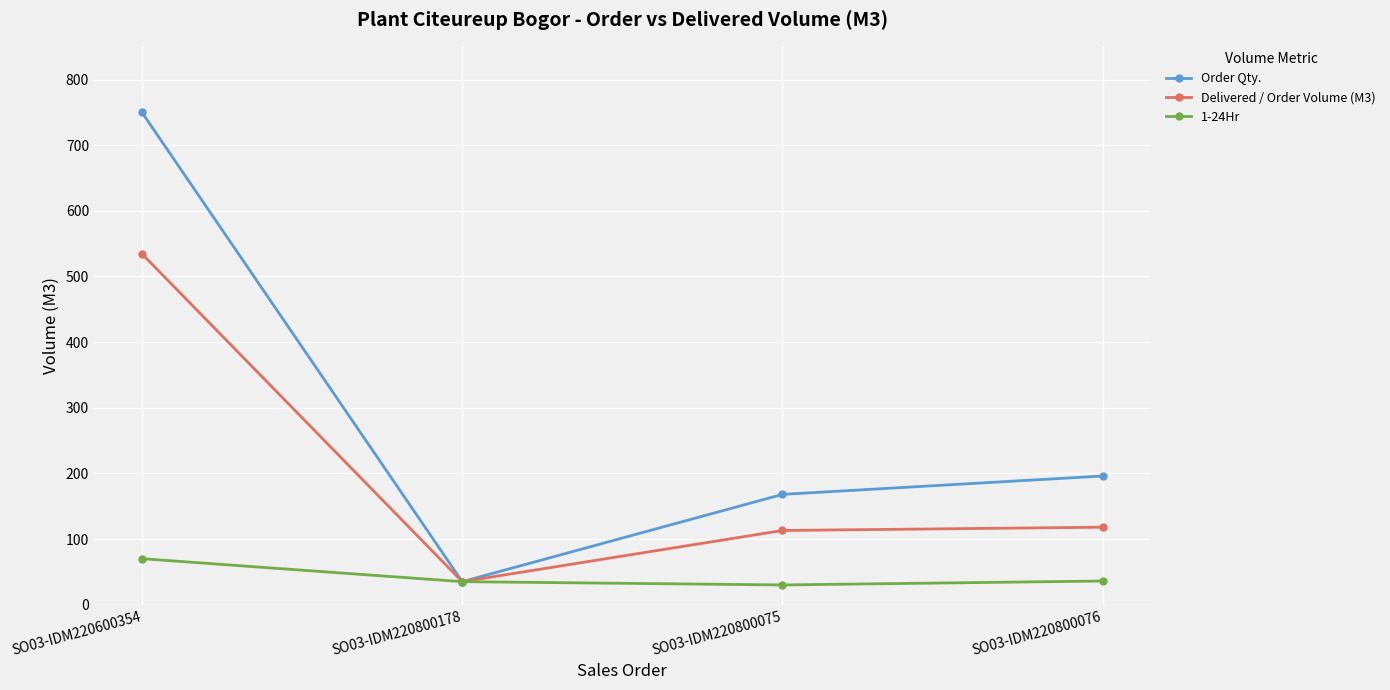

How many lines are shown in the chart?

3